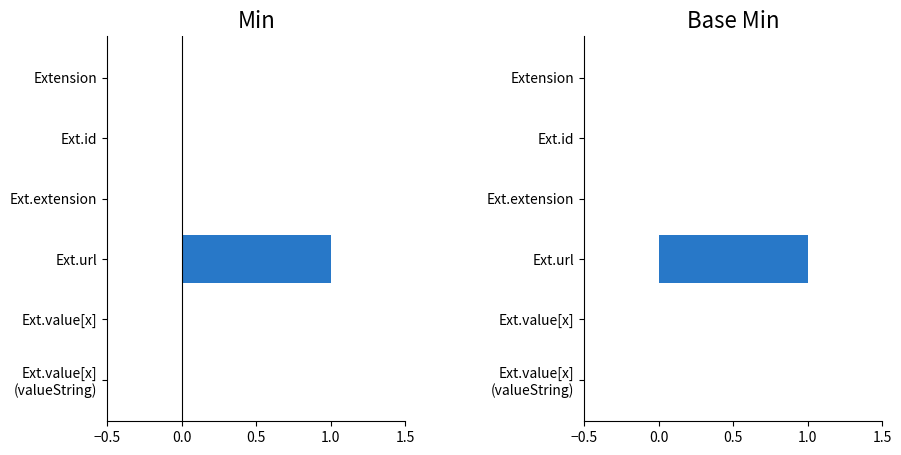

The Min series shows 1 at Extension. True or false?

False